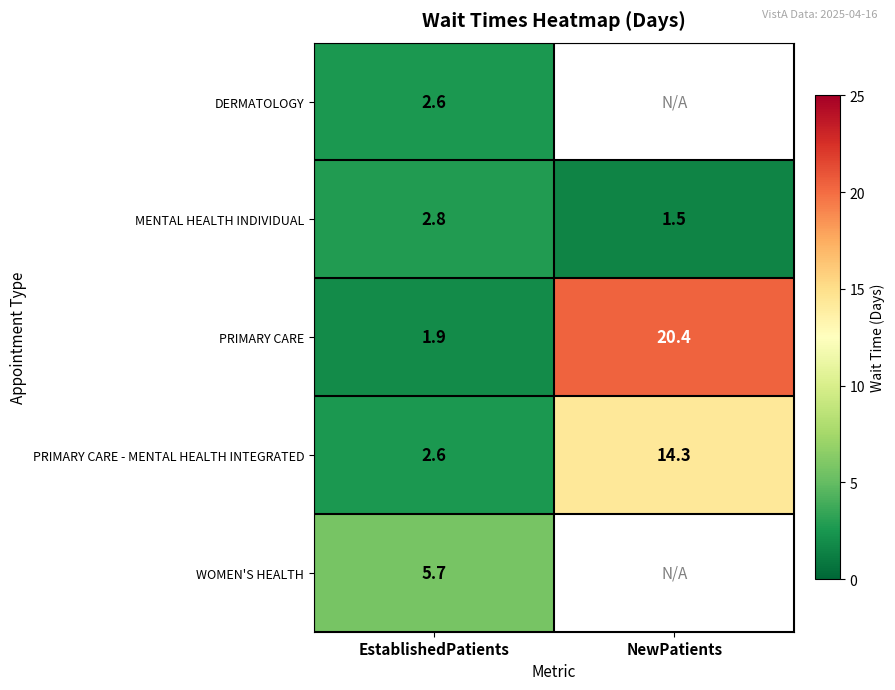

True or false: WOMEN'S HEALTH has a value of 5.7 at EstablishedPatients.

True